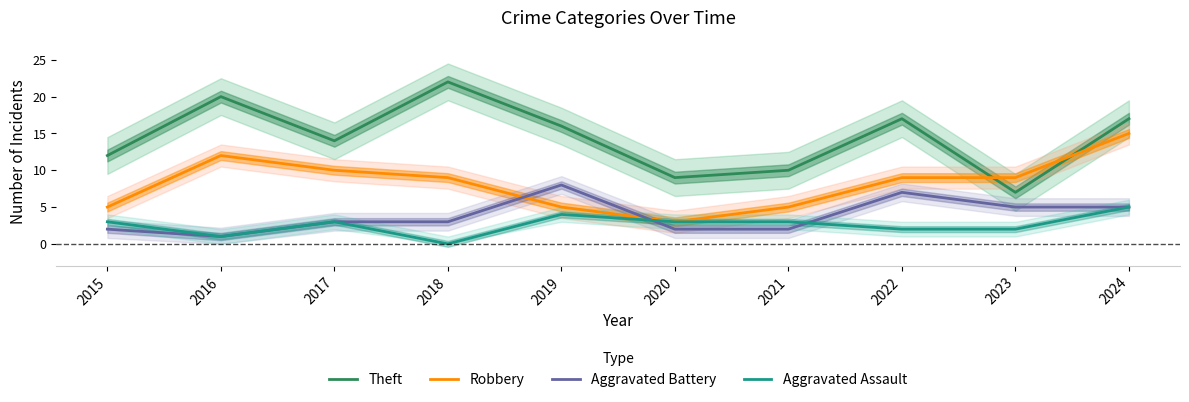

True or false: Aggravated Assault and Robbery cross at least once.

False